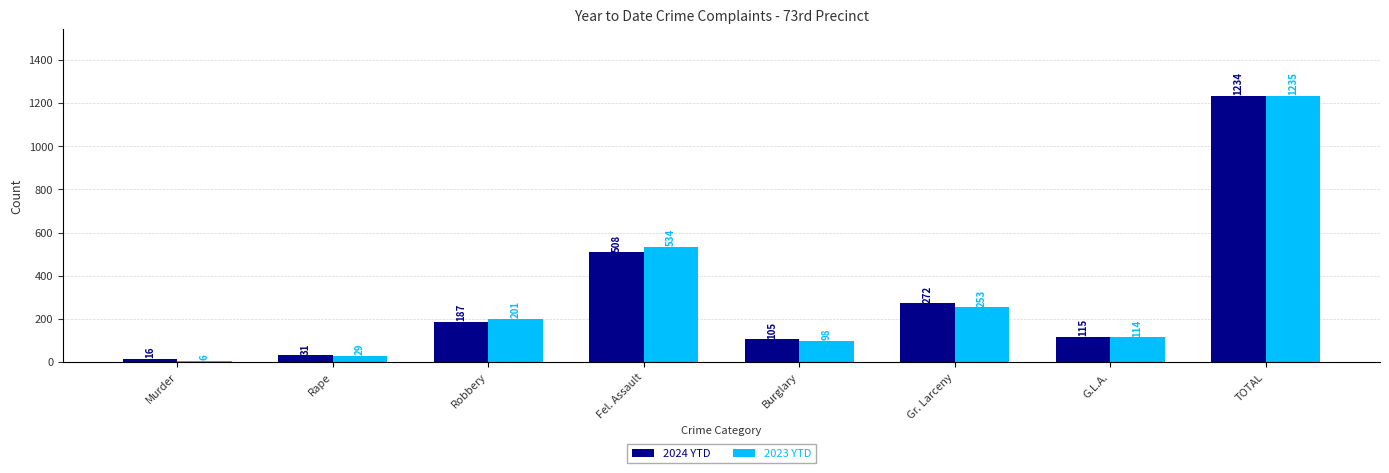

What is the total value across all series at G.L.A.?

229